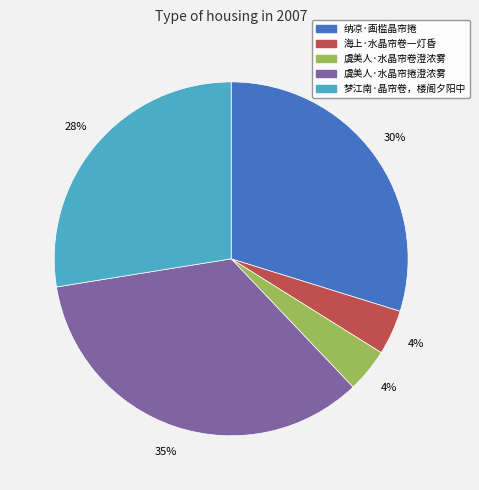

The 虞美人·水晶帘卷澄浓雾 slice represents 4% of the pie. True or false?

True